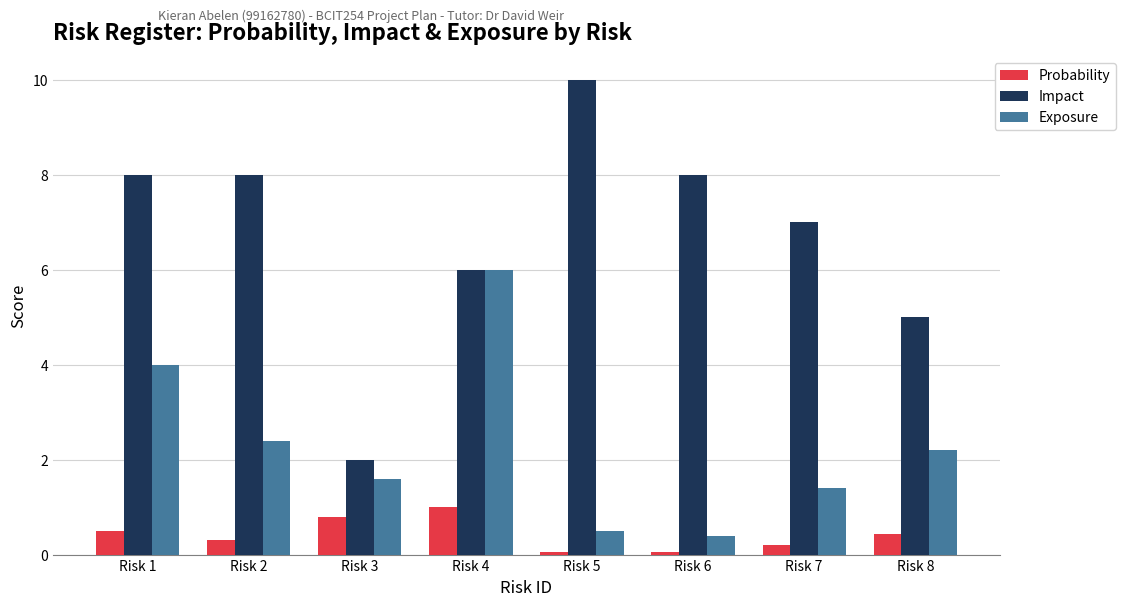

How many values in the Exposure series exceed 2?

4